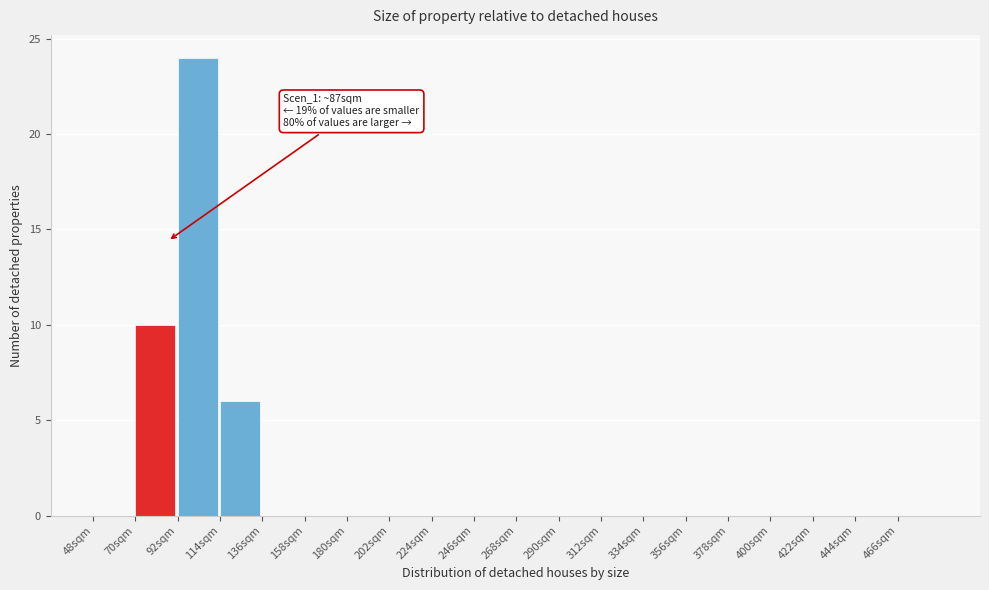

Which range on the x-axis has the tallest bar?

92 to 114